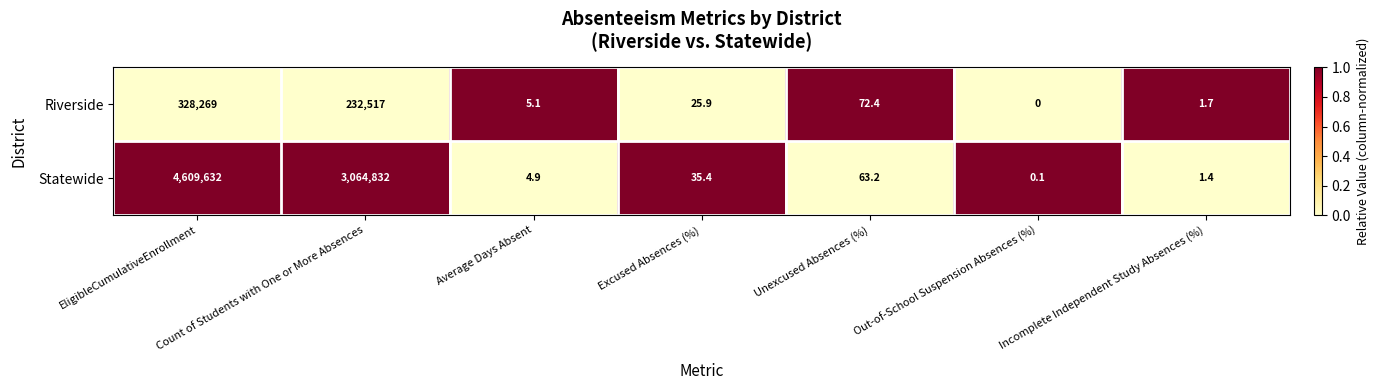

What is the greatest value displayed?

4609632.0